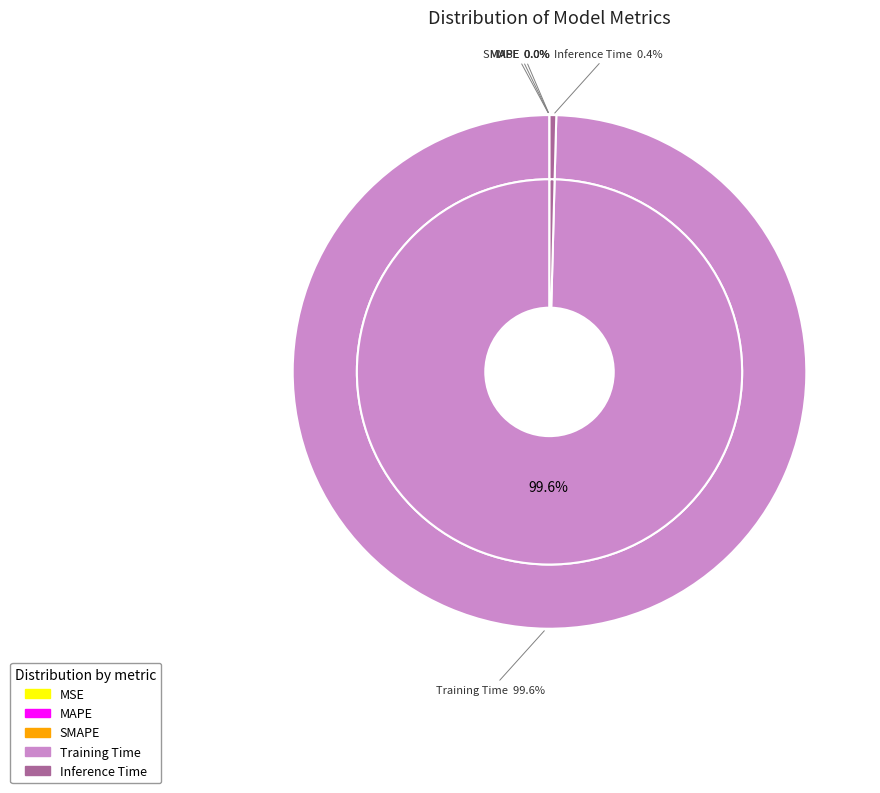

To the nearest percent, what is the average slice percentage?

20%